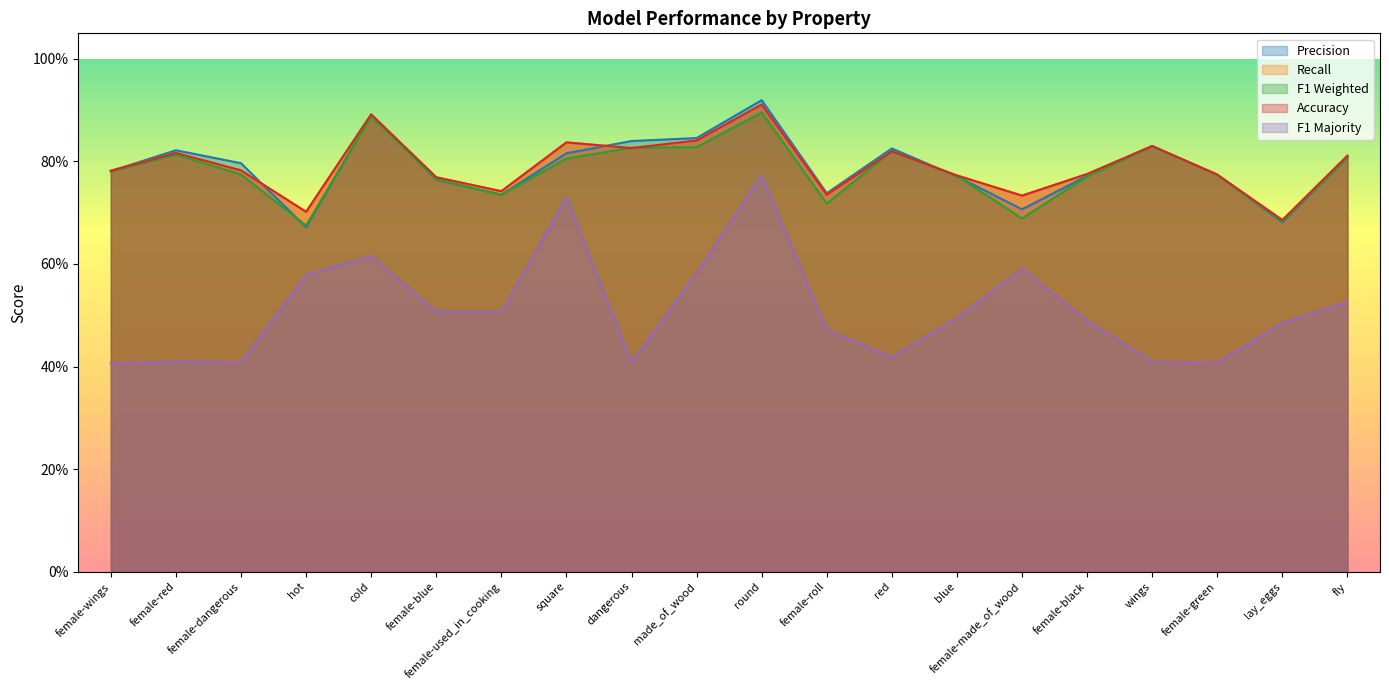

How many lines are shown in the chart?

5